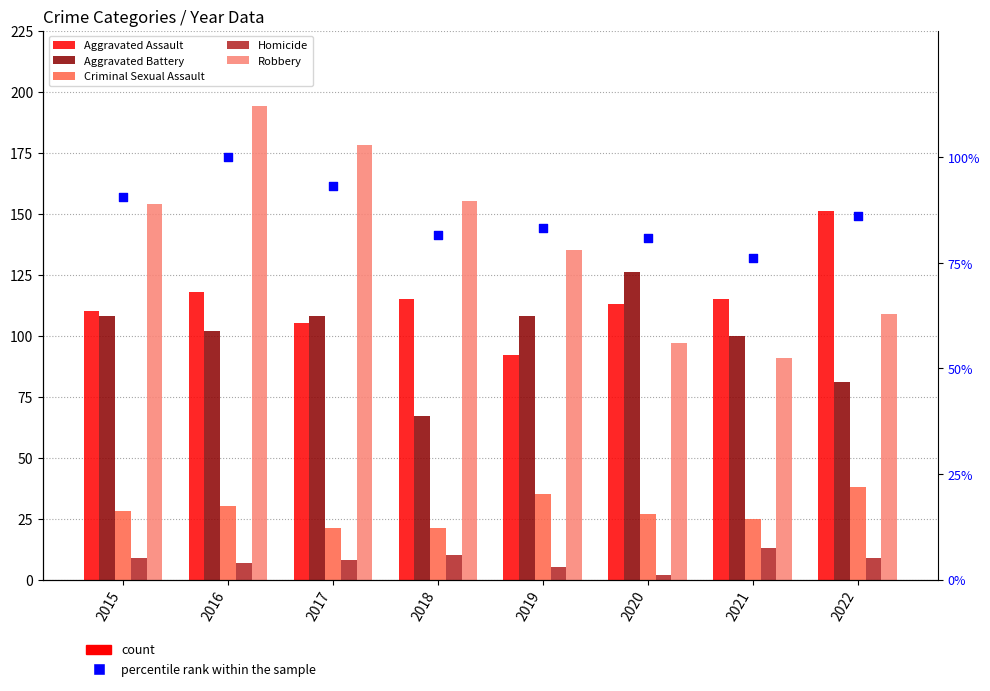

Which series has the largest total across all categories?

Robbery